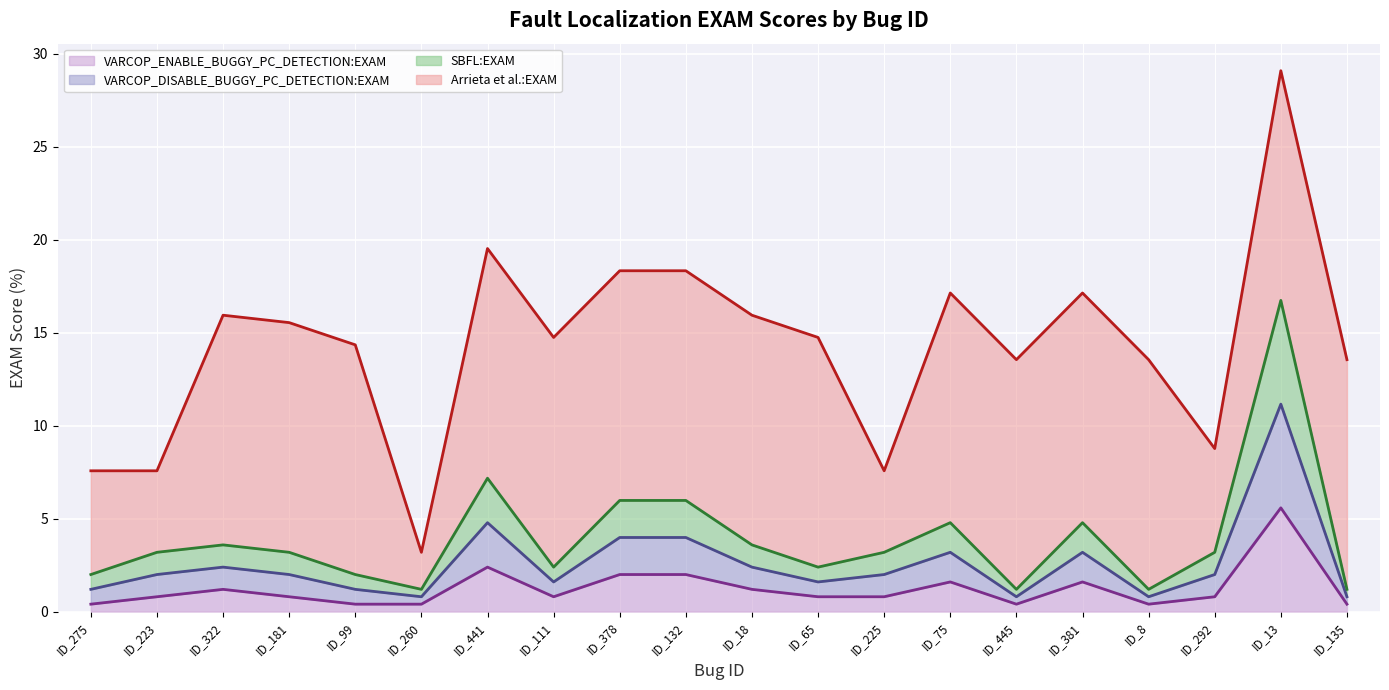

Does the chart display data point markers on the line(s)?

No